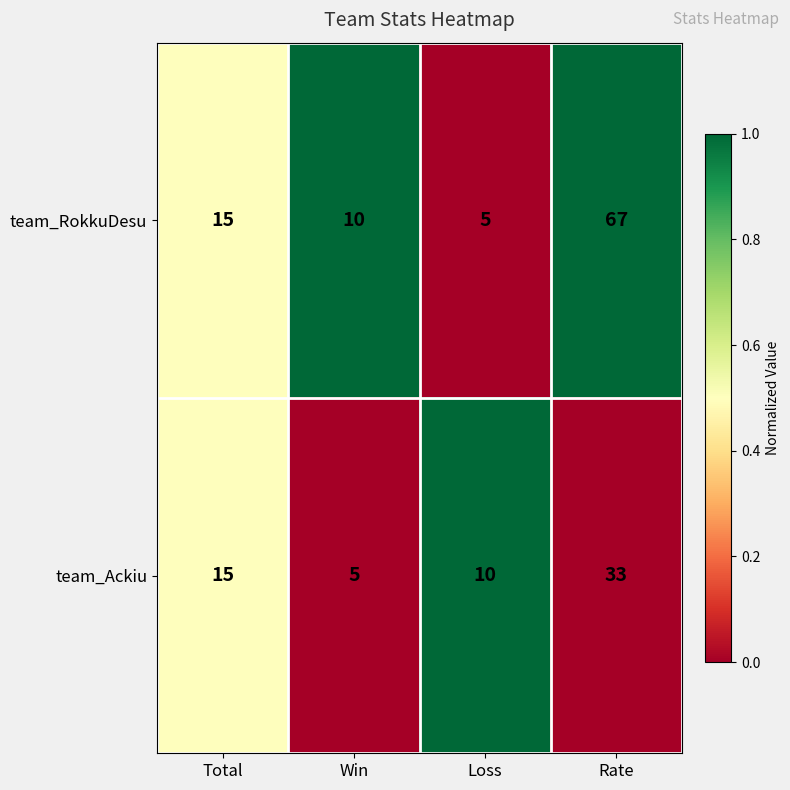

Which series has the largest total across all categories?

team_RokkuDesu